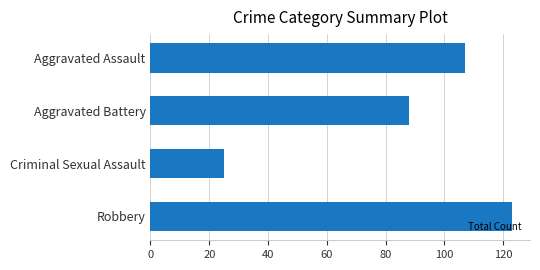

Reading top to bottom, what are all the values shown in this chart?

107	88	25	123